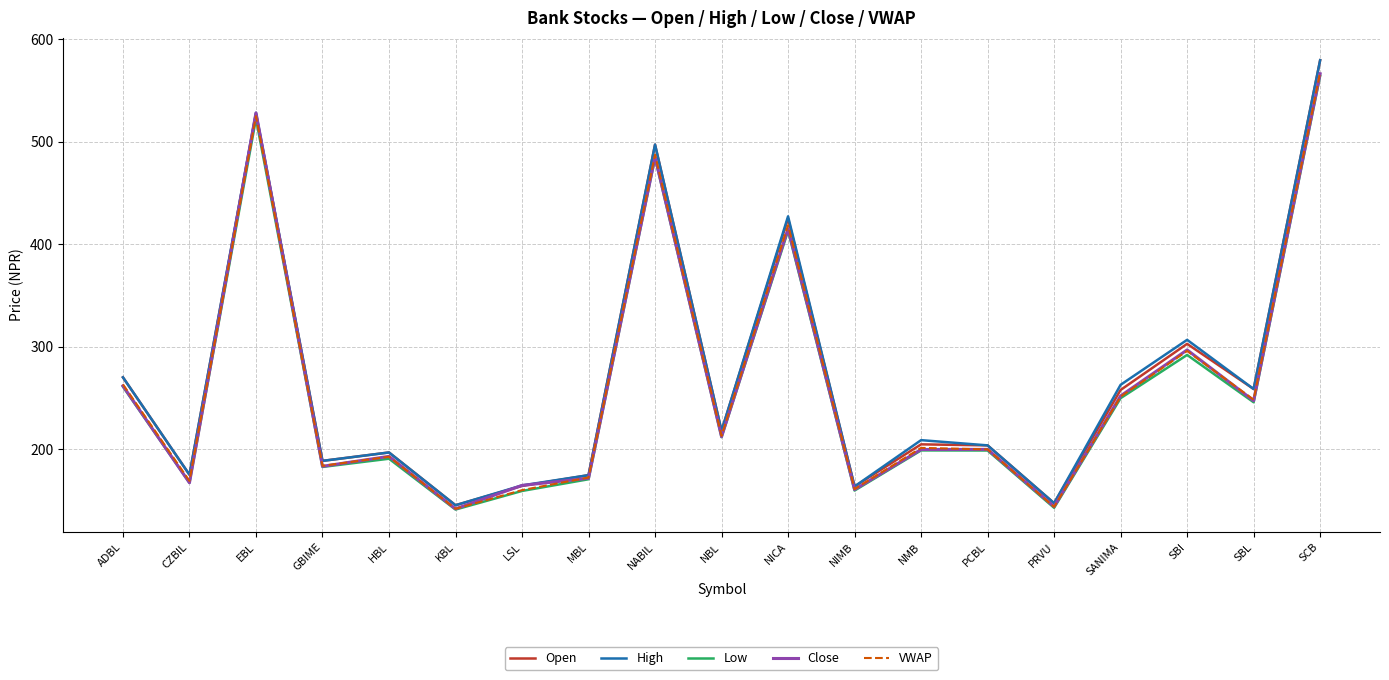

True or false: Close has a value of 77.7 at MBL.

False